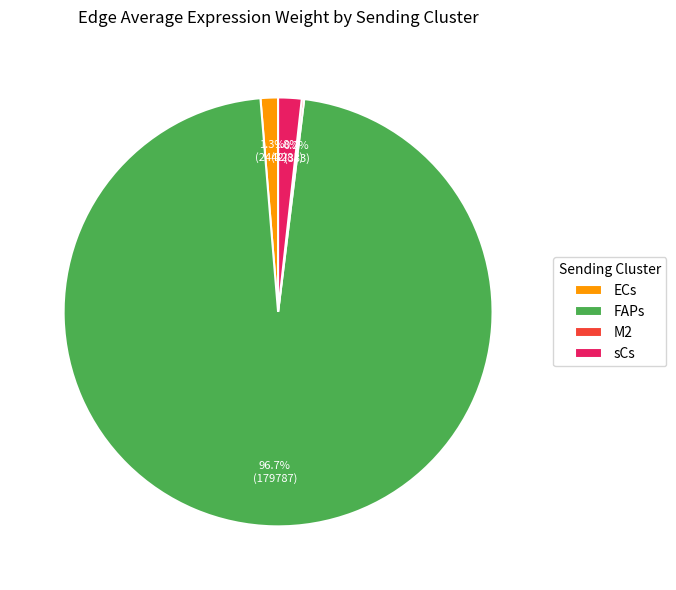

What percentage do sCs and FAPs together represent?

98.5%